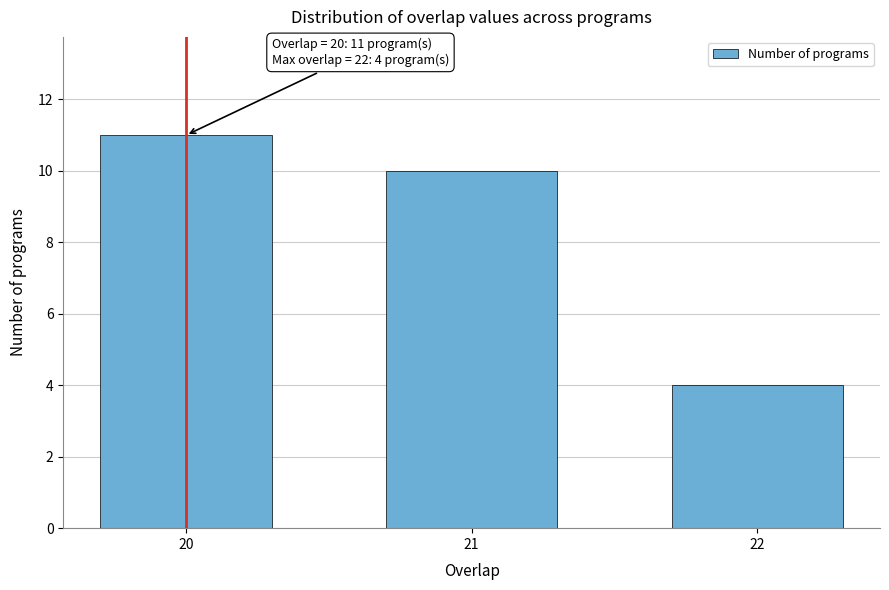

Reading left to right, list all the values displayed in this chart.

11	10	4